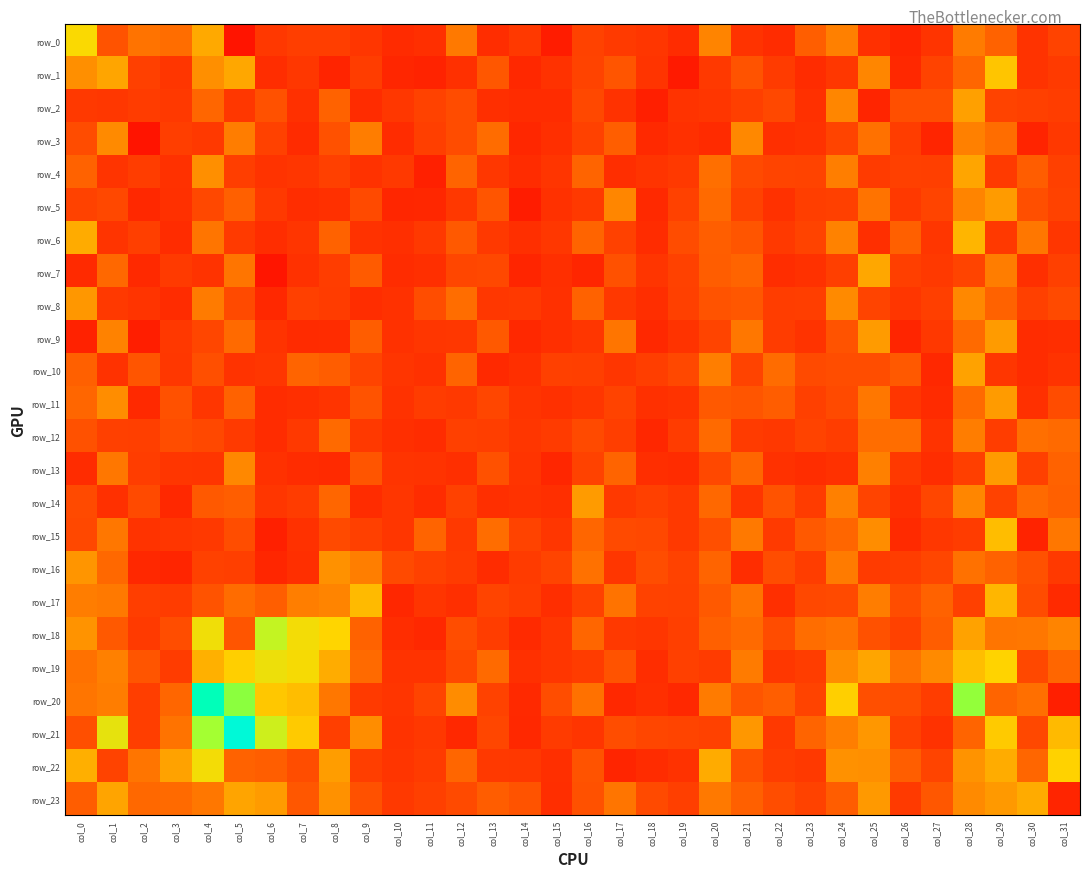

Rank the series by their maximum value, from highest to lowest.

row_21, row_20, row_18, row_19, row_22, row_0, row_1, row_15, row_17, row_6, row_23, row_7, row_4, row_10, row_2, row_9, row_11, row_14, row_5, row_13, row_8, row_16, row_3, row_12